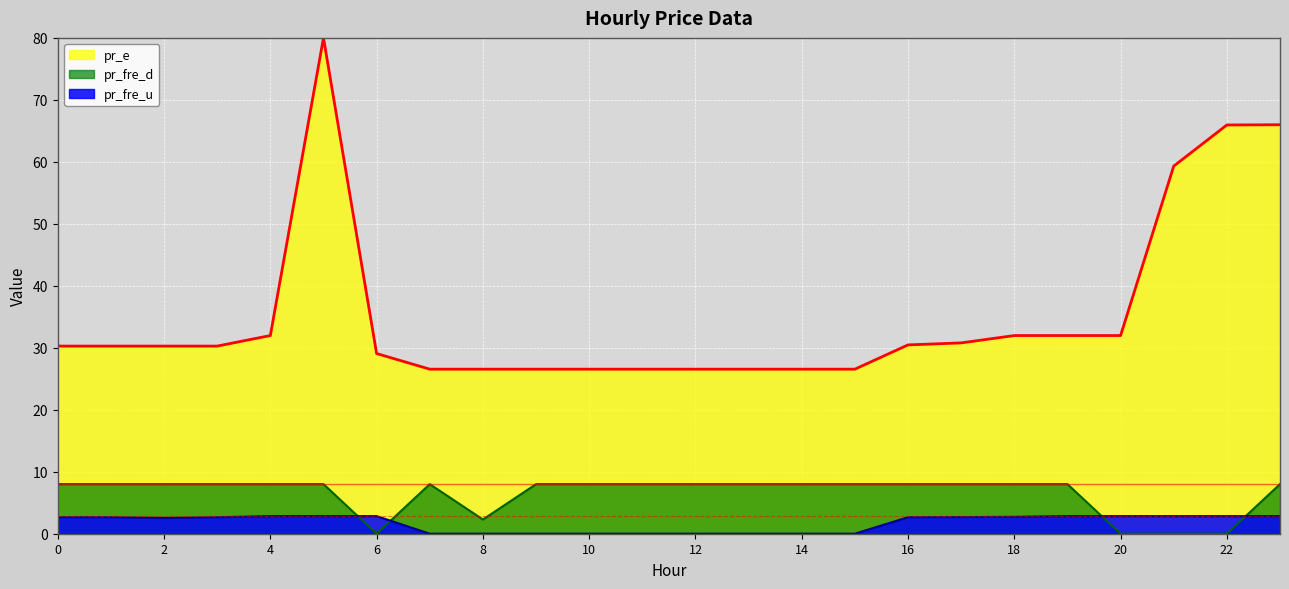

How many interior local peaks does the pr_fre_u series have?

1